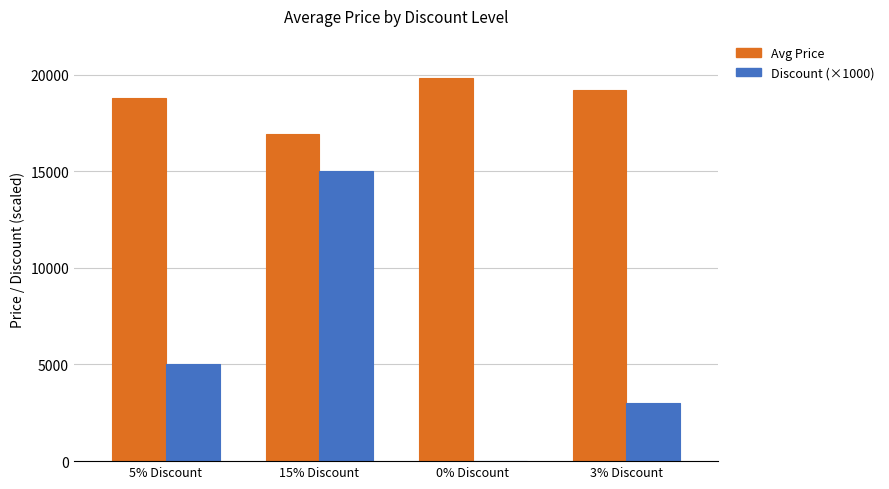

Count the Discount (×1000) values in the range 3000 to 15000.

3